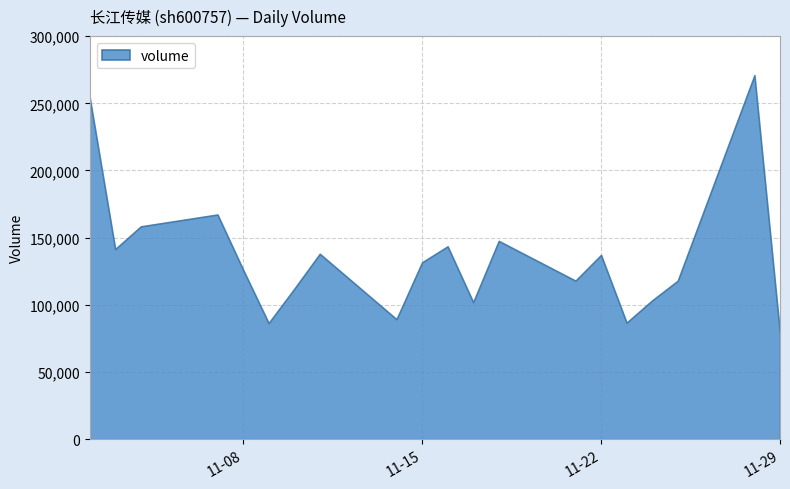

List the labels in order of value, largest first.

2022-11-28, 2022-11-02, 2022-11-07, 2022-11-04, 2022-11-18, 2022-11-16, 2022-11-03, 2022-11-11, 2022-11-22, 2022-11-15, 2022-11-08, 2022-11-21, 2022-11-25, 2022-11-10, 2022-11-24, 2022-11-17, 2022-11-14, 2022-11-23, 2022-11-09, 2022-11-29